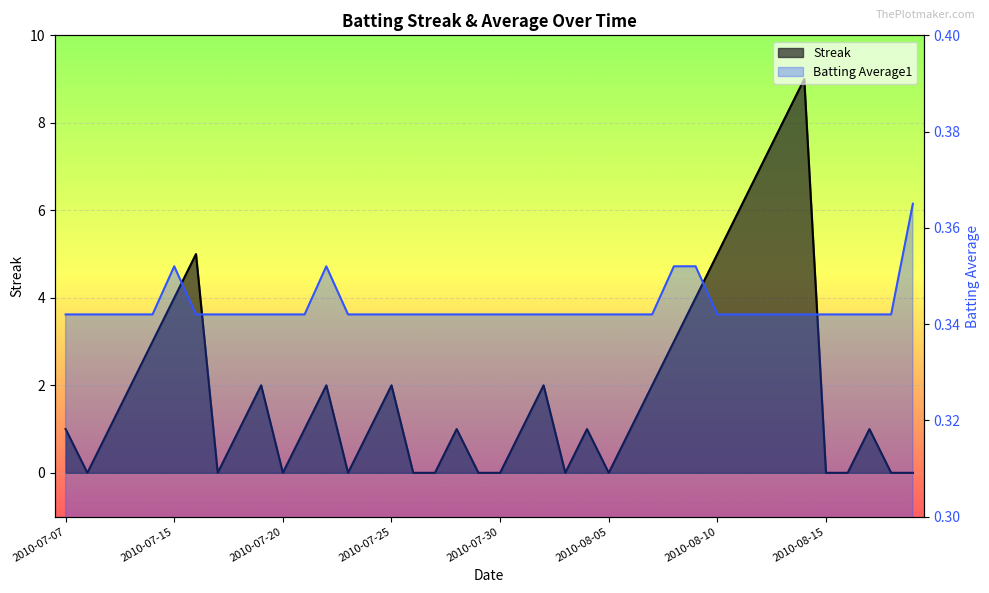

True or false: Batting Average1 and Streak cross at least once.

True